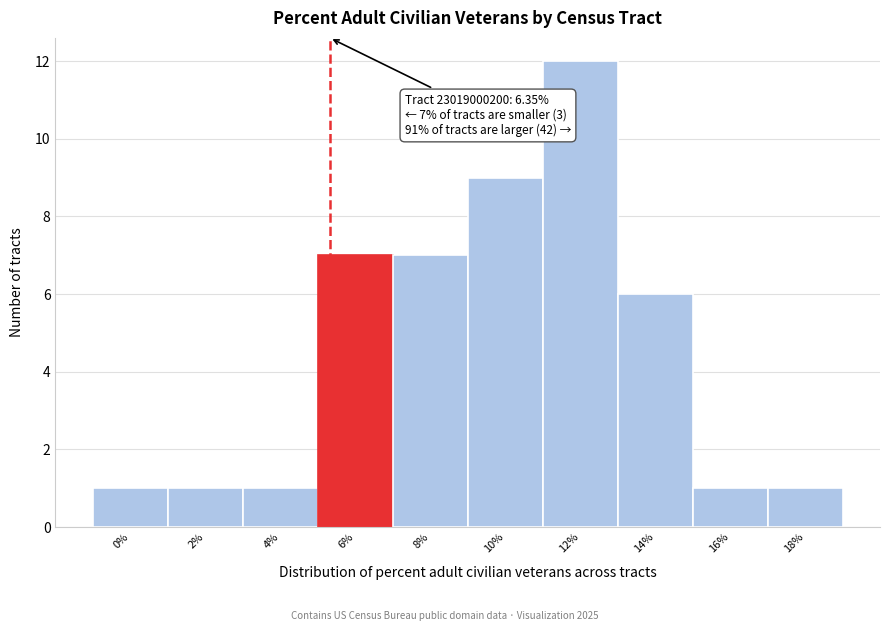

Reading left to right, what are all the values shown in this chart?

1	1	1	7	7	9	12	6	1	1